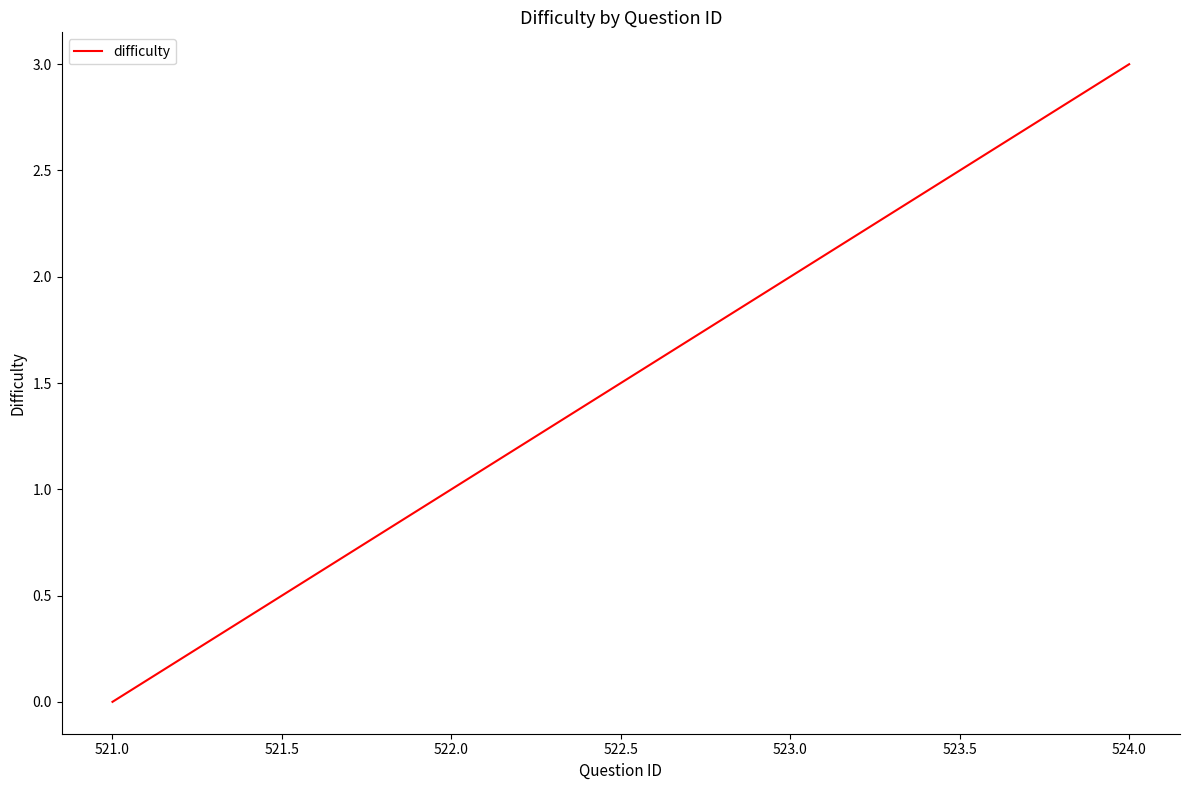

What is the sum of the values at 524.0 and 522.0?

4